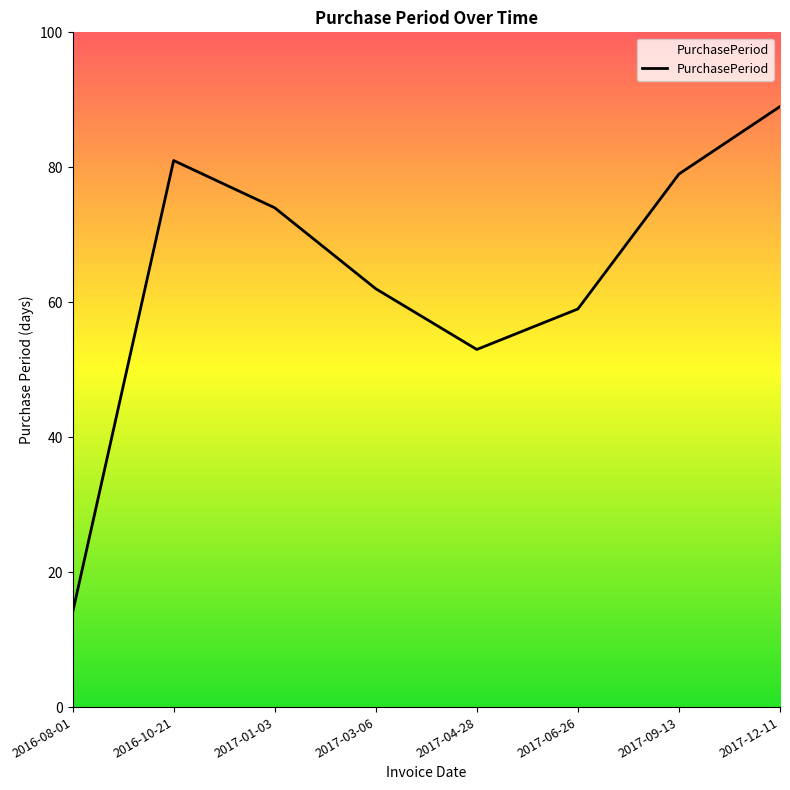

True or false: the data shows 82 at 2017-06-26.

False